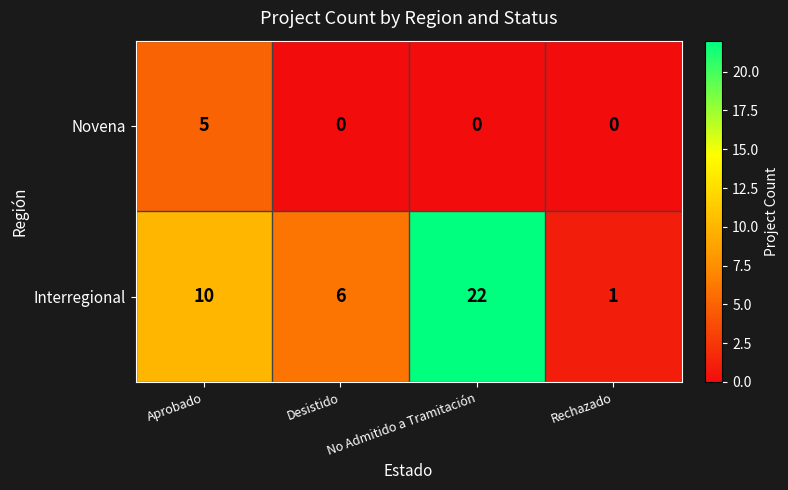

Count the number of data series in this chart.

2